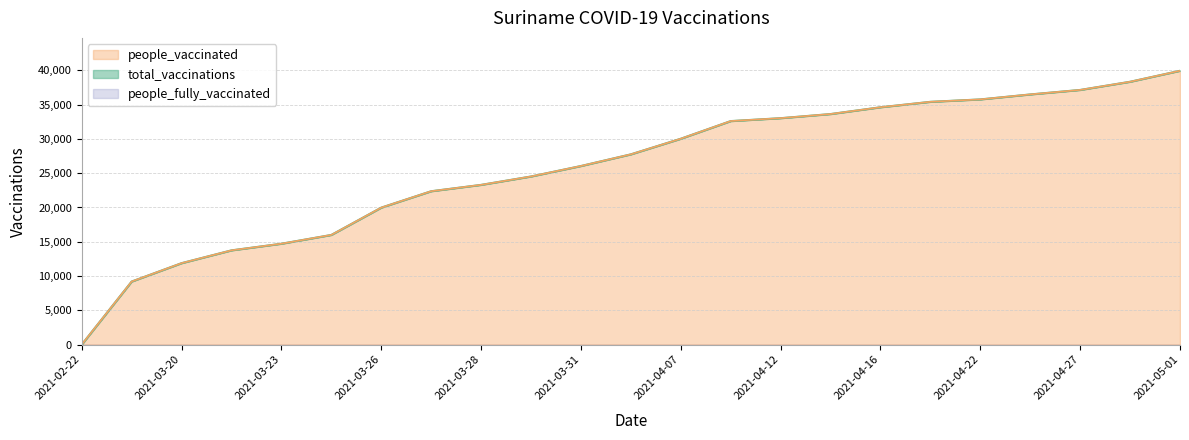

Which category has the lowest value in the people_vaccinated series?

2021-02-22